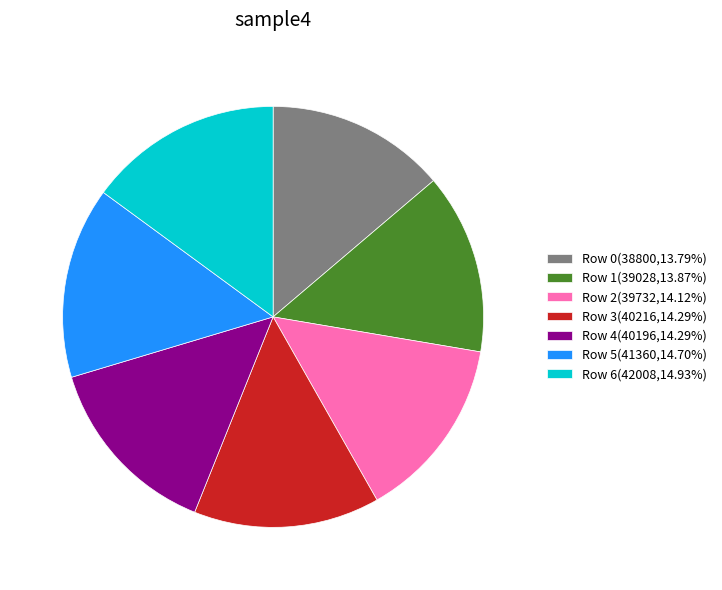

How many slices are in this pie chart?

7